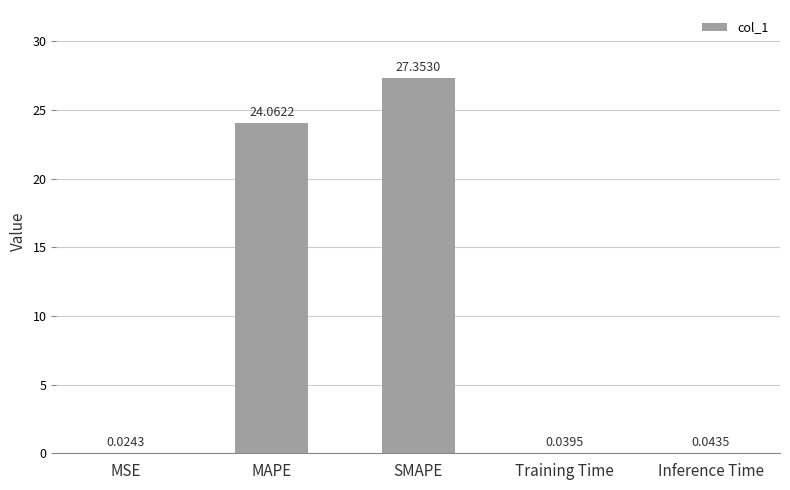

What is the change in value from SMAPE to Inference Time?

-27.3